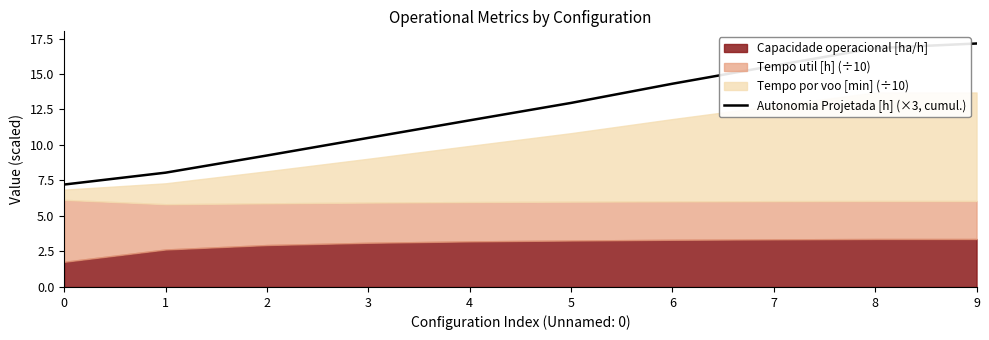

What is the sum of all values?

123.6